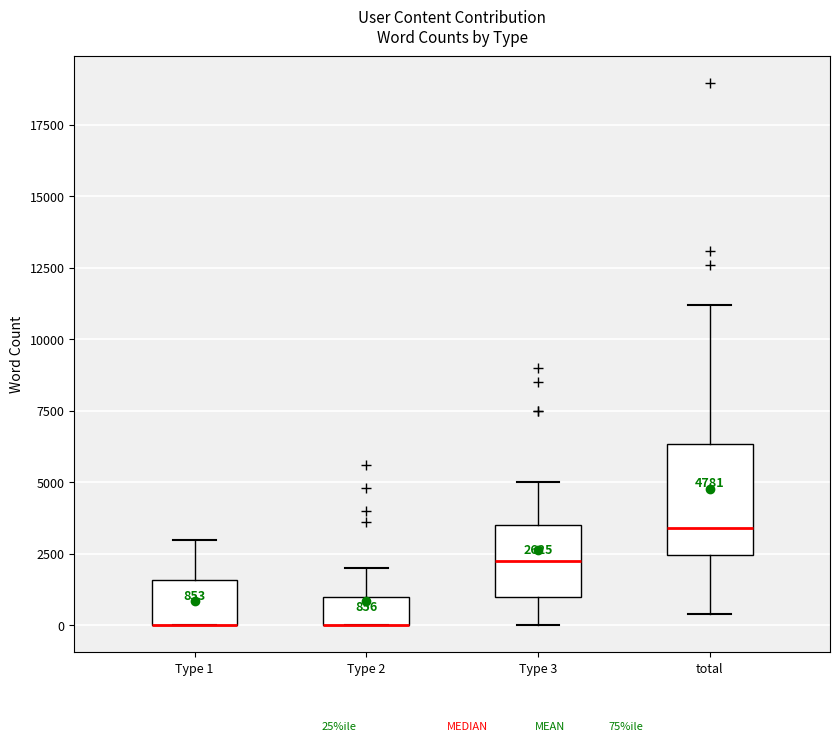

Which box is the tallest, from its lower edge to its upper edge?

total